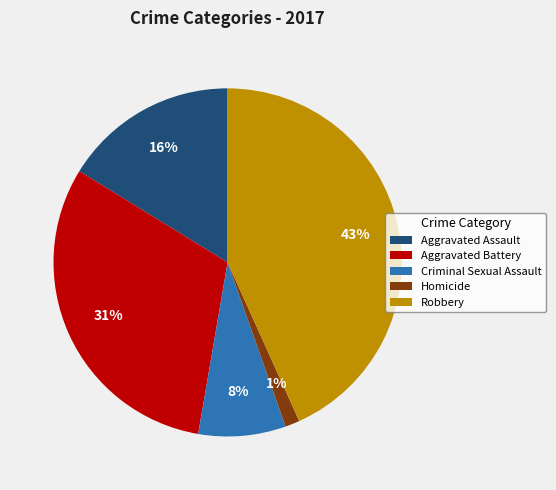

Which category has the biggest portion of the pie?

Robbery